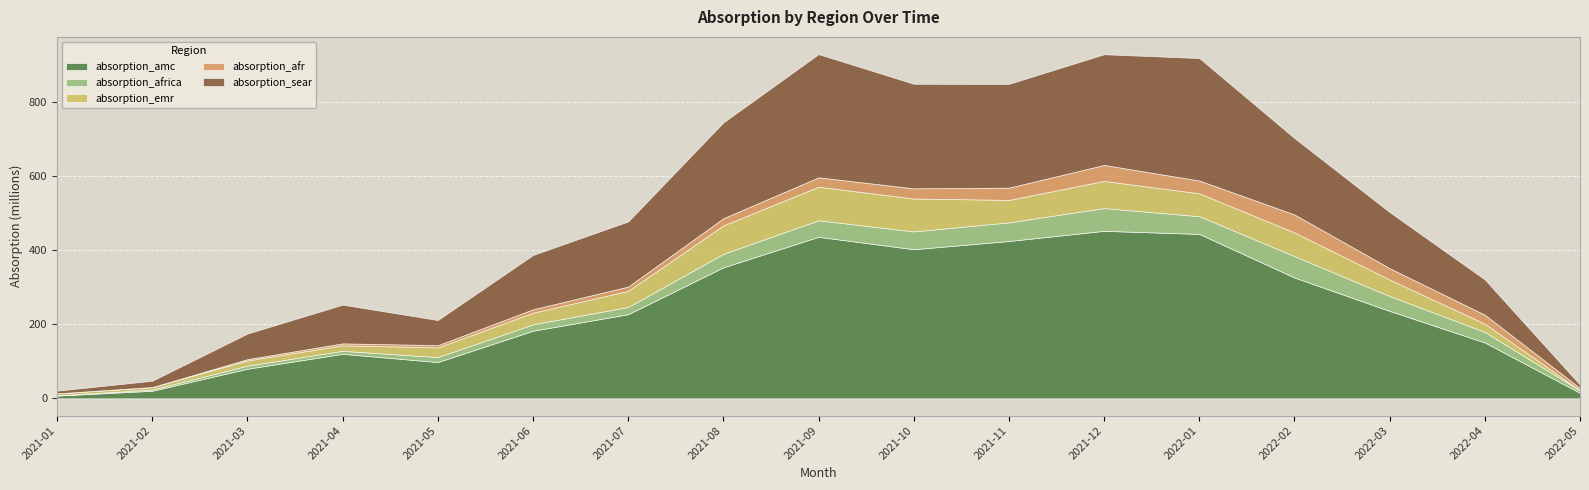

Is the value of absorption_amc at 2021-07 greater than the value of absorption_afr at 2022-01?

Yes